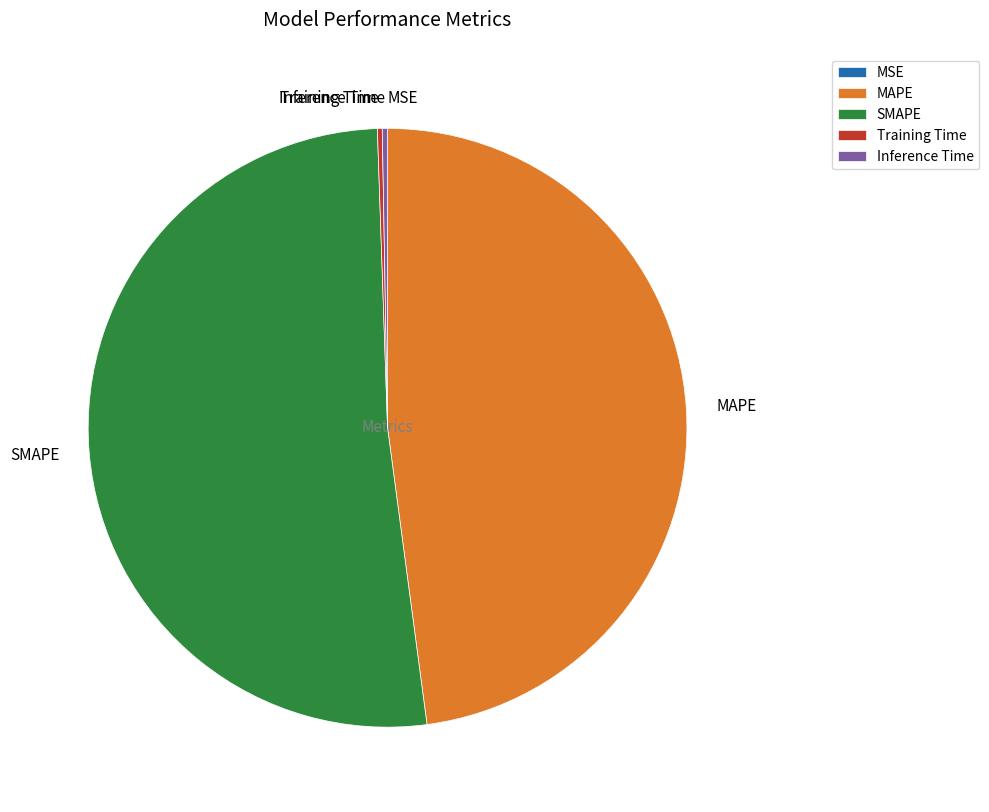

What is the largest slice in the pie chart?

SMAPE